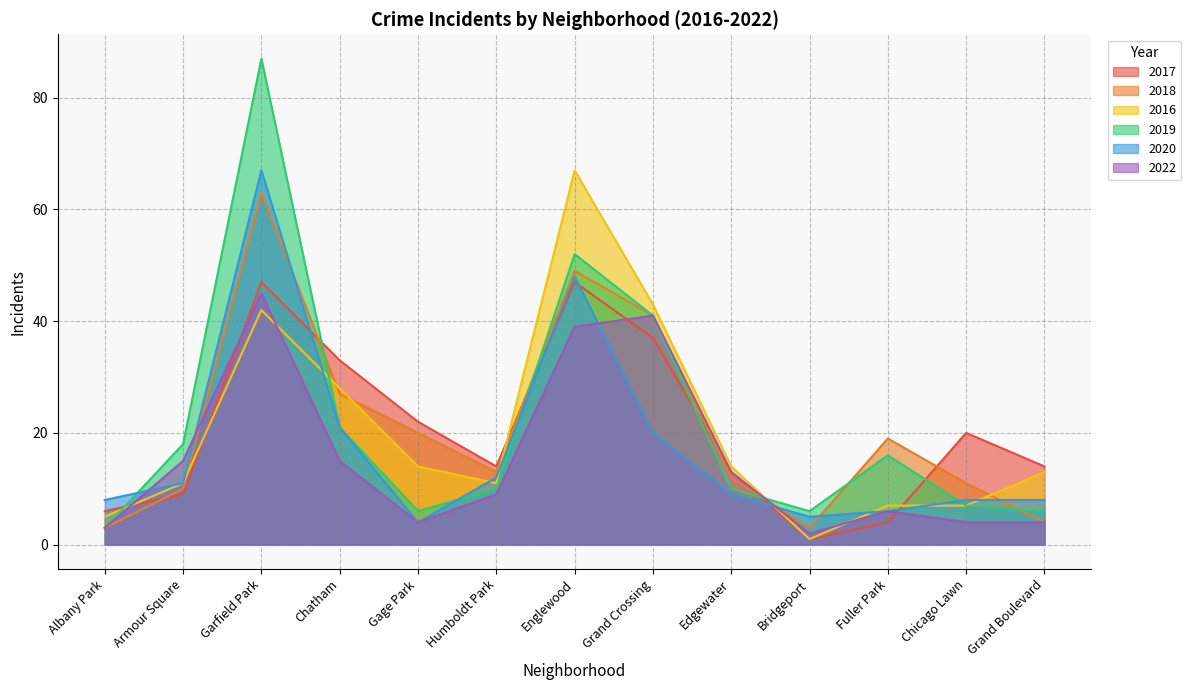

Reading right to left, what are all the values shown in this chart?

2017: Grand Boulevard=14	Chicago Lawn=20	Fuller Park=4	Bridgeport=1	Edgewater=13	Grand Crossing=37	Englewood=47	Humboldt Park=14	Gage Park=22	Chatham=33	Garfield Park=47	Armour Square=9	Albany Park=6
2018: Grand Boulevard=4	Chicago Lawn=11	Fuller Park=19	Bridgeport=3	Edgewater=12	Grand Crossing=41	Englewood=49	Humboldt Park=13	Gage Park=20	Chatham=27	Garfield Park=63	Armour Square=10	Albany Park=3
2016: Grand Boulevard=13	Chicago Lawn=7	Fuller Park=7	Bridgeport=1	Edgewater=14	Grand Crossing=43	Englewood=67	Humboldt Park=11	Gage Park=14	Chatham=28	Garfield Park=42	Armour Square=11	Albany Park=5
2019: Grand Boulevard=6	Chicago Lawn=7	Fuller Park=16	Bridgeport=6	Edgewater=10	Grand Crossing=41	Englewood=52	Humboldt Park=10	Gage Park=6	Chatham=21	Garfield Park=87	Armour Square=18	Albany Park=3
2020: Grand Boulevard=8	Chicago Lawn=8	Fuller Park=6	Bridgeport=5	Edgewater=9	Grand Crossing=20	Englewood=48	Humboldt Park=12	Gage Park=4	Chatham=21	Garfield Park=67	Armour Square=11	Albany Park=8
2022: Grand Boulevard=4	Chicago Lawn=4	Fuller Park=6	Bridgeport=2	Edgewater=13	Grand Crossing=41	Englewood=39	Humboldt Park=9	Gage Park=4	Chatham=15	Garfield Park=45	Armour Square=15	Albany Park=3